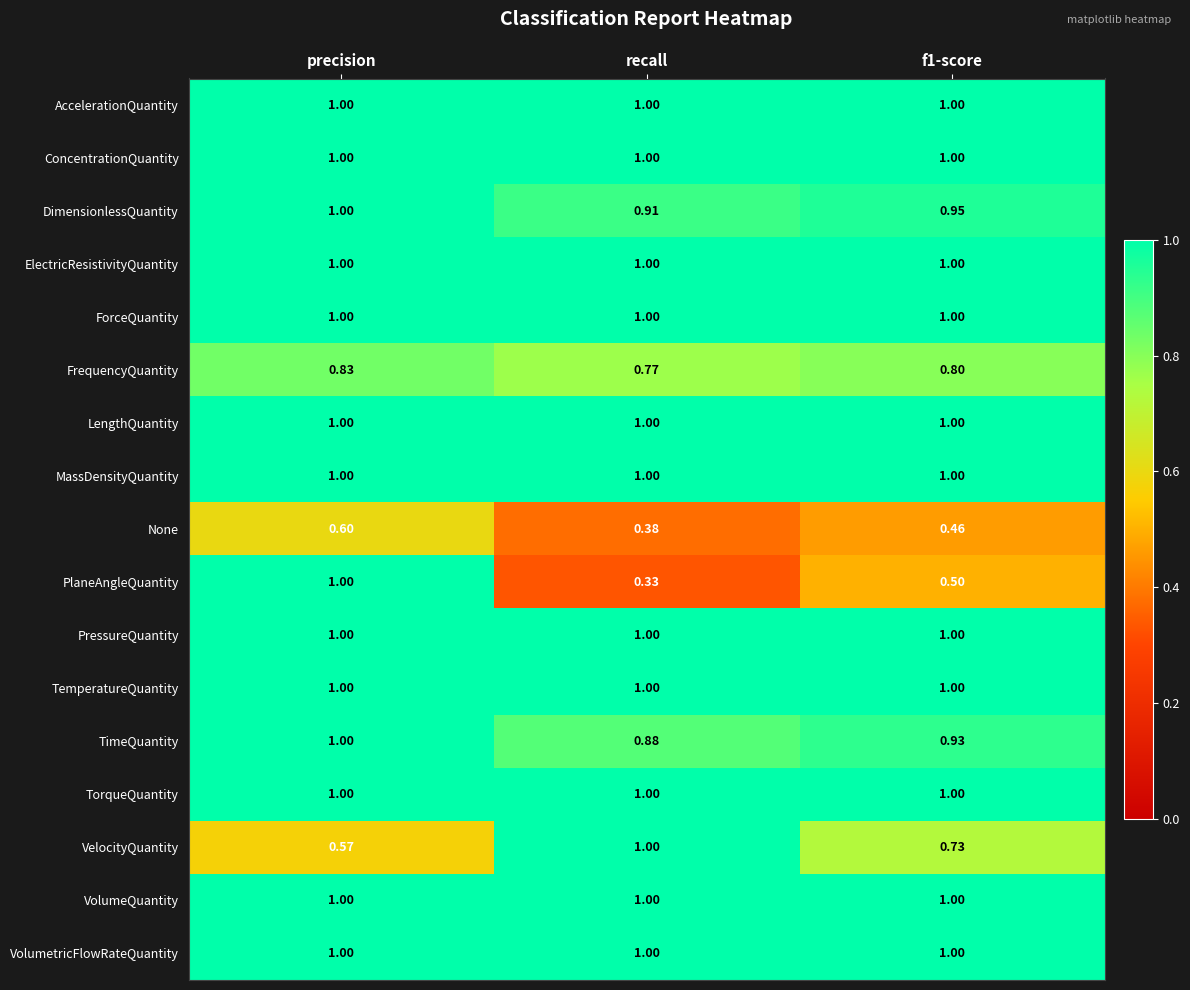

At which category is the sum across all series the highest?

precision